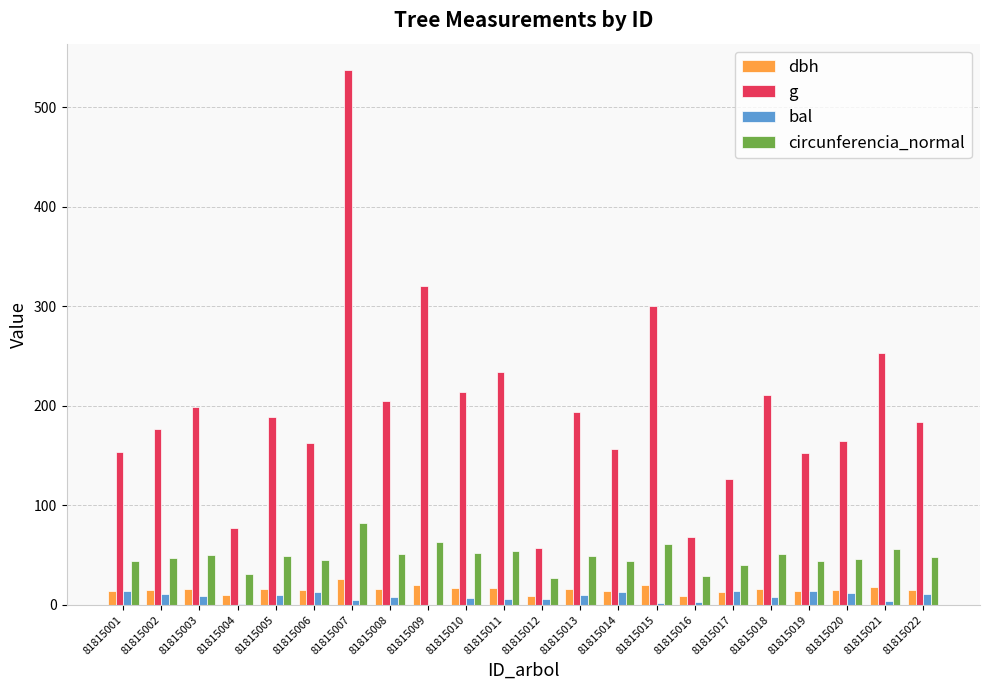

At which label does circunferencia_normal first exceed 48?

81815003